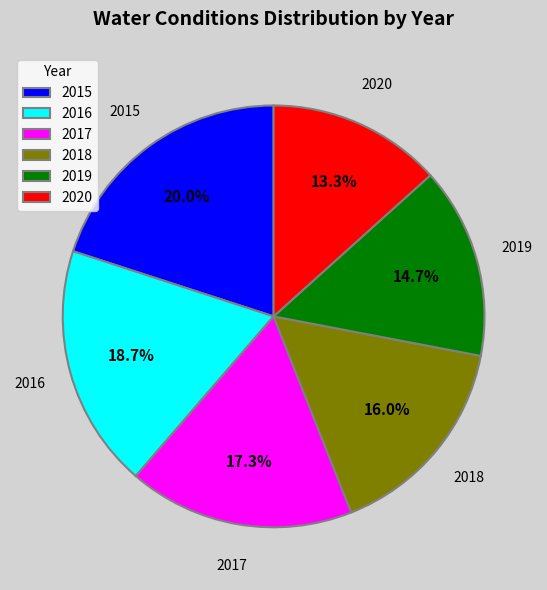

How many segments does this pie chart have?

6